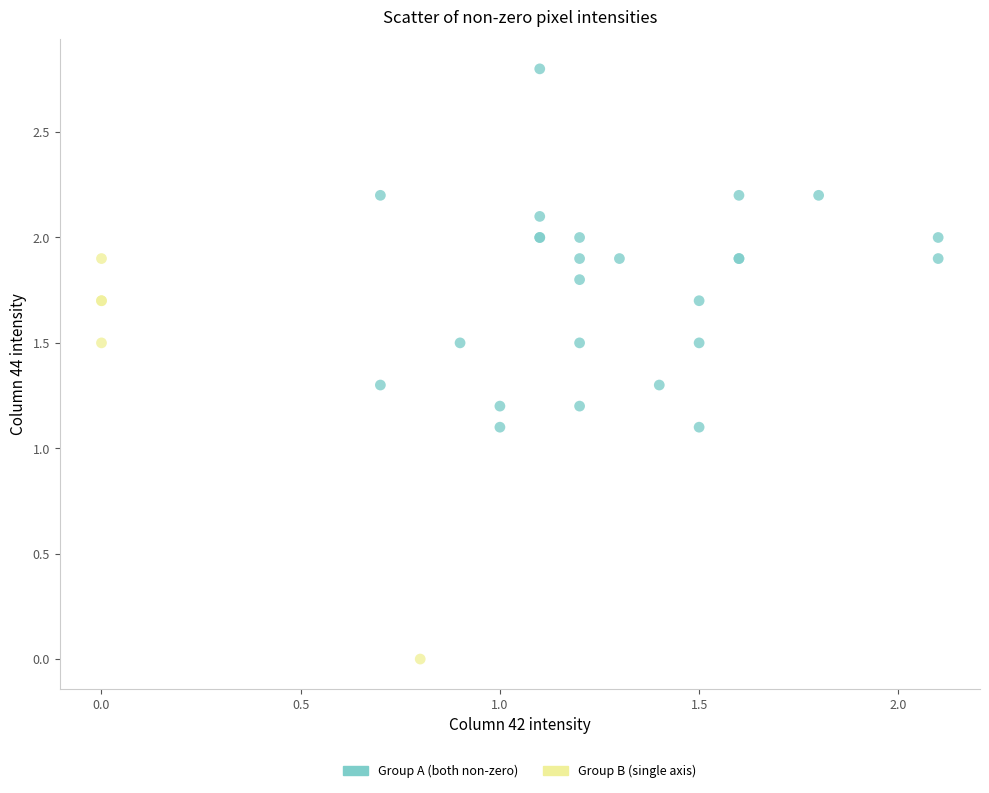

Which series reaches the minimum Y coordinate?

Group B (single axis)